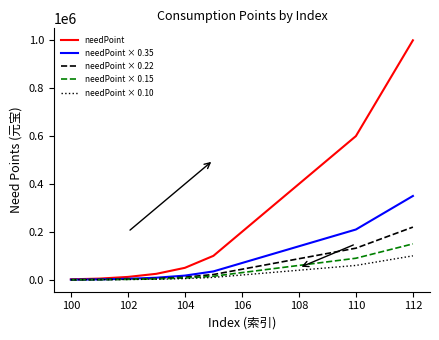

What is the maximum value shown in the chart?

1000000